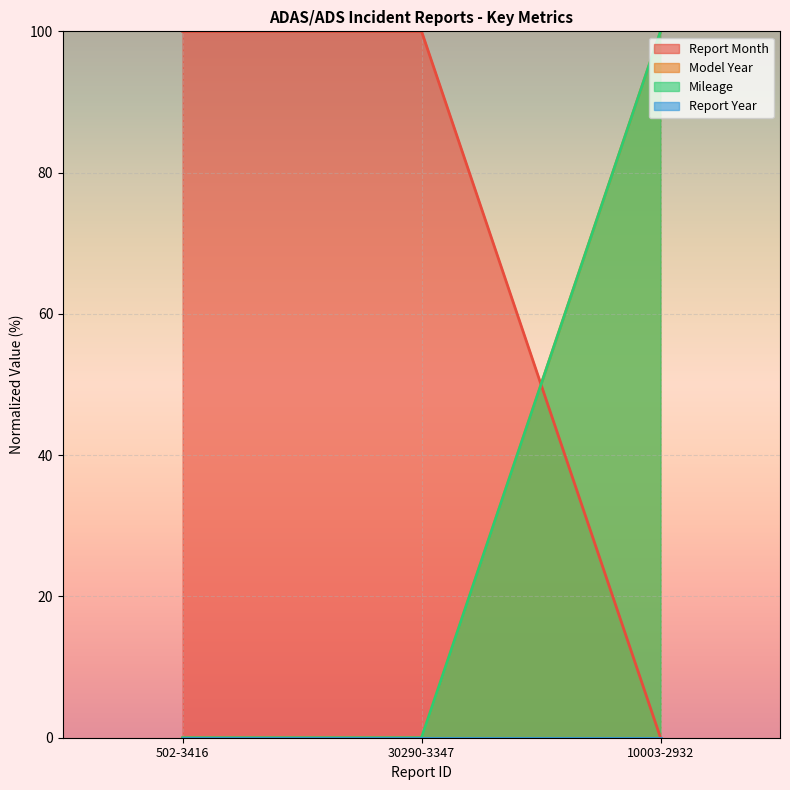

At which category is the sum across all series the highest?

10003-2932